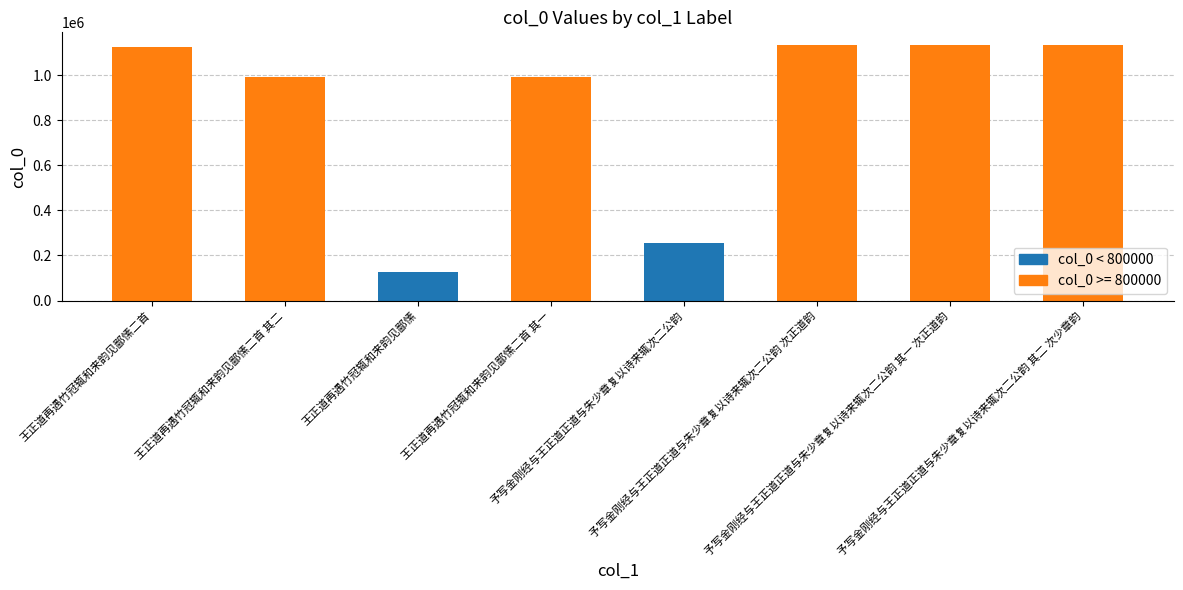

Does the chart contain stacked bars?

No